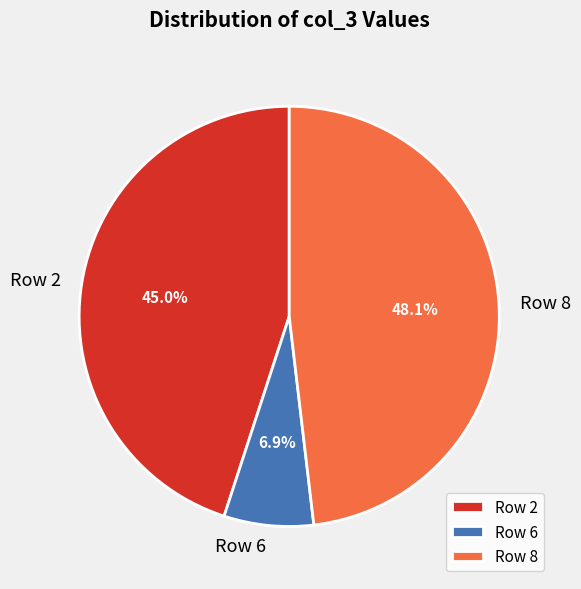

Rank the categories by value from highest to lowest.

Row 8, Row 2, Row 6